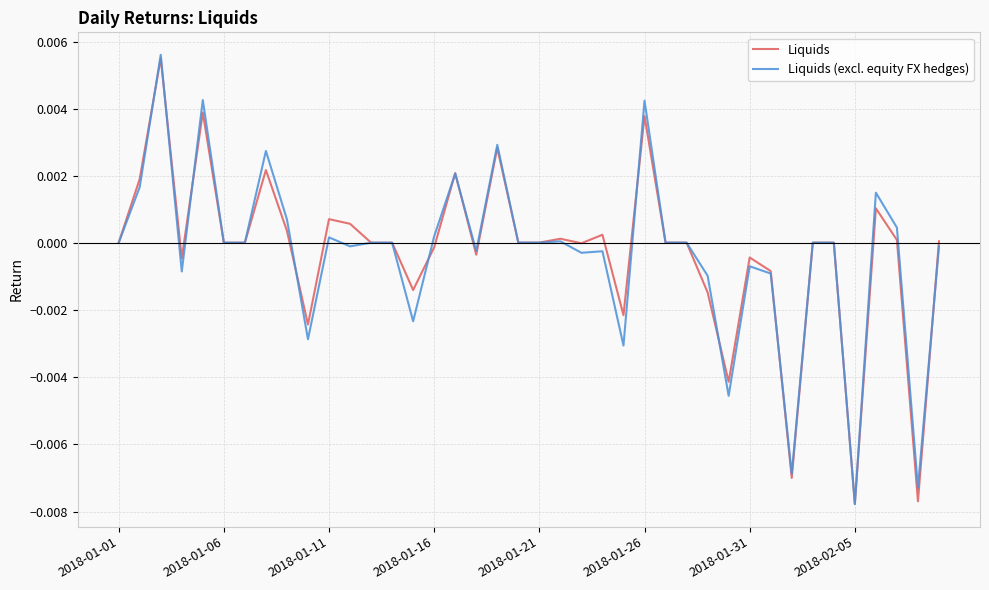

Does the chart display data point markers on the line(s)?

No